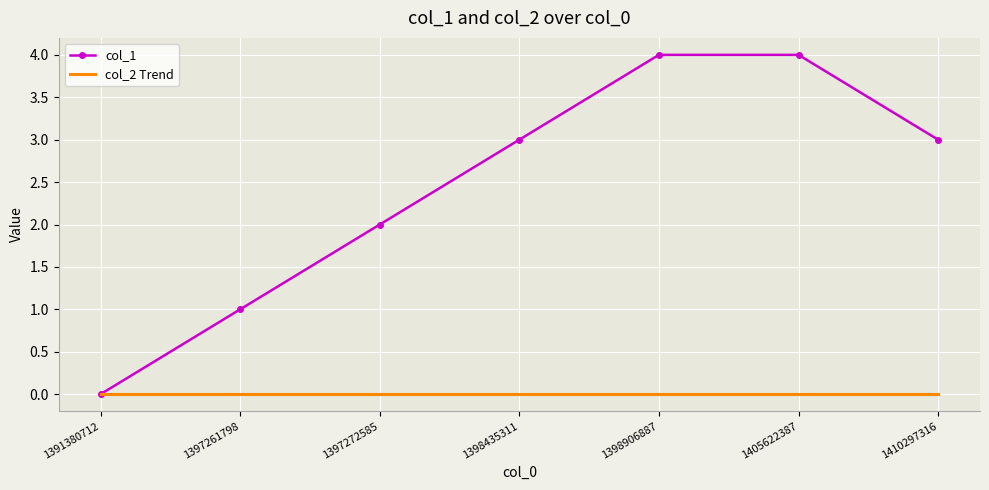

How many values in col_1 are above zero?

6